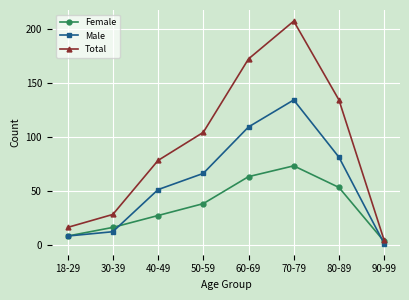

What is the difference between the Female values at 80-89 and 30-39?

37